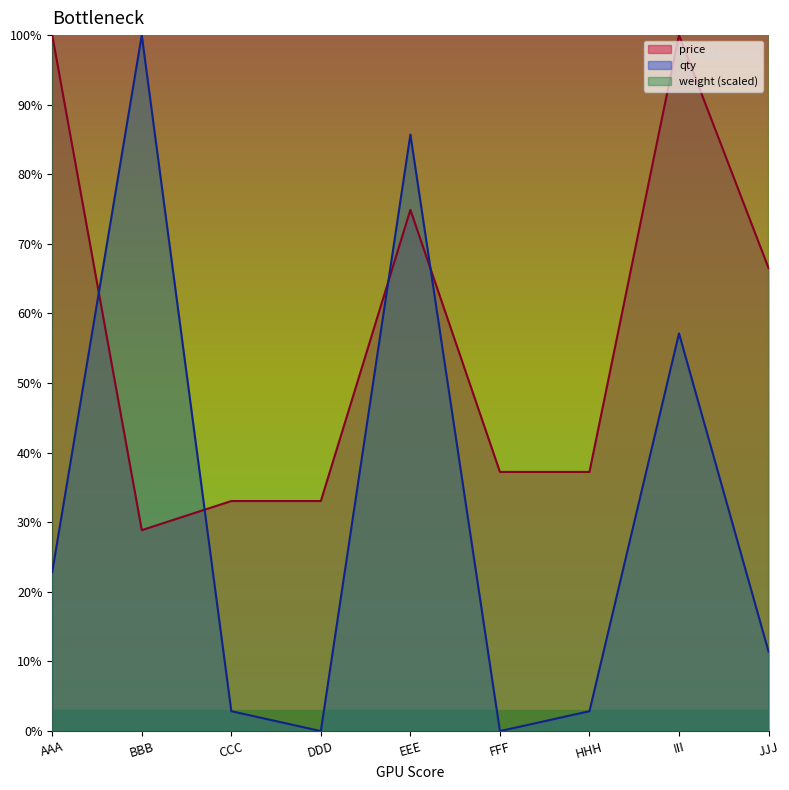

Which has a higher value, AAA or CCC?

AAA